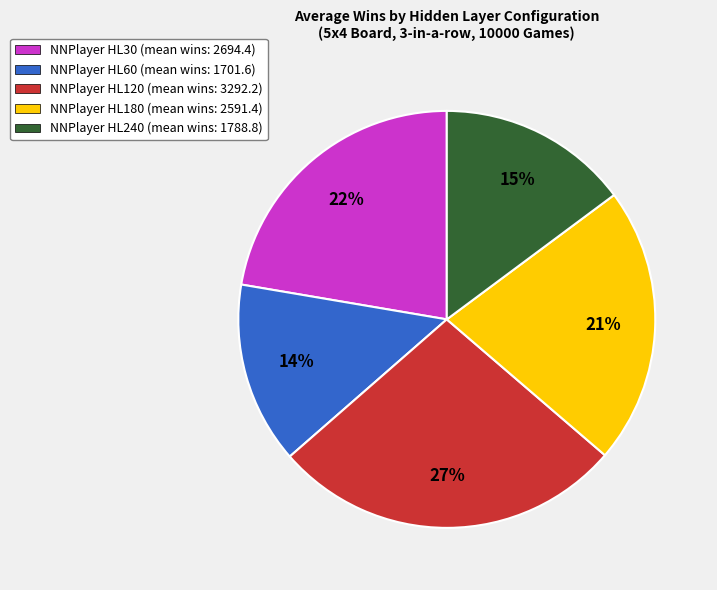

Which category has the smallest portion of the pie?

NNPlayer HL60 (mean wins: 1701.6)